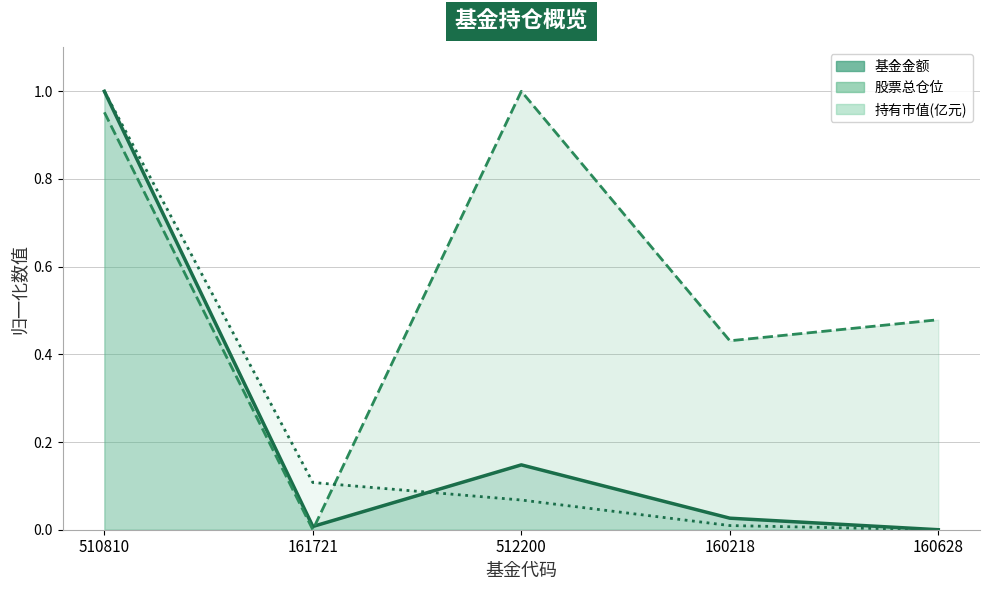

After their last crossing, which series has the higher values: 持有市值(亿元) or 股票总仓位?

股票总仓位